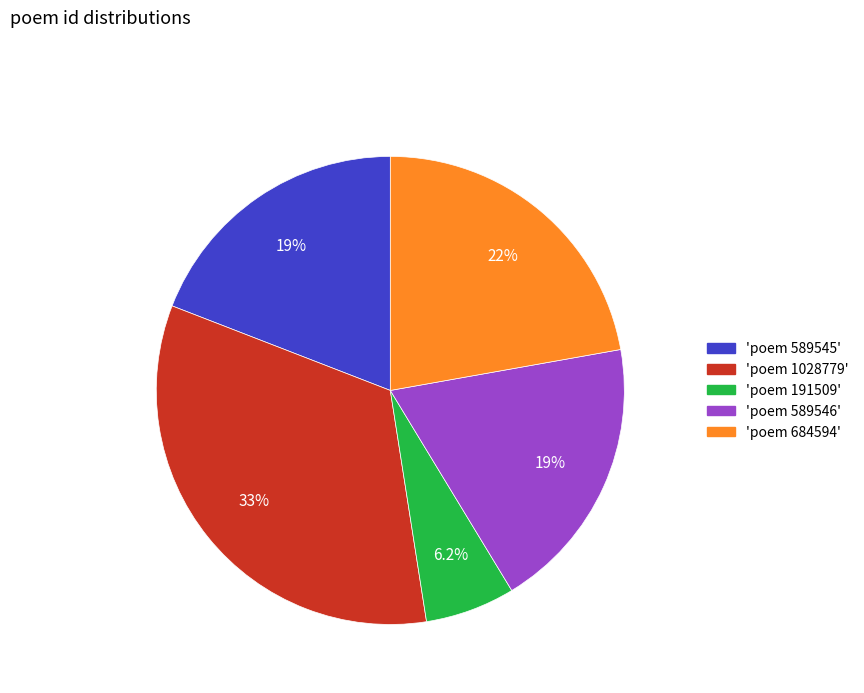

Is there any slice that represents more than half of the pie?

No